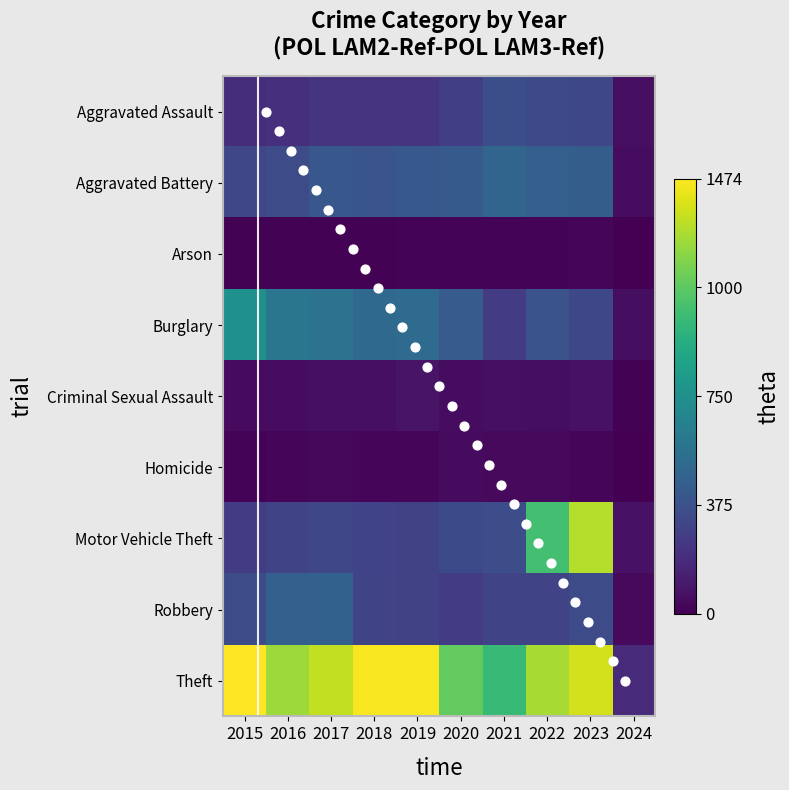

Rank the series at 2022 from lowest to highest value.

Arson, Homicide, Criminal Sexual Assault, Robbery, Aggravated Assault, Burglary, Aggravated Battery, Motor Vehicle Theft, Theft